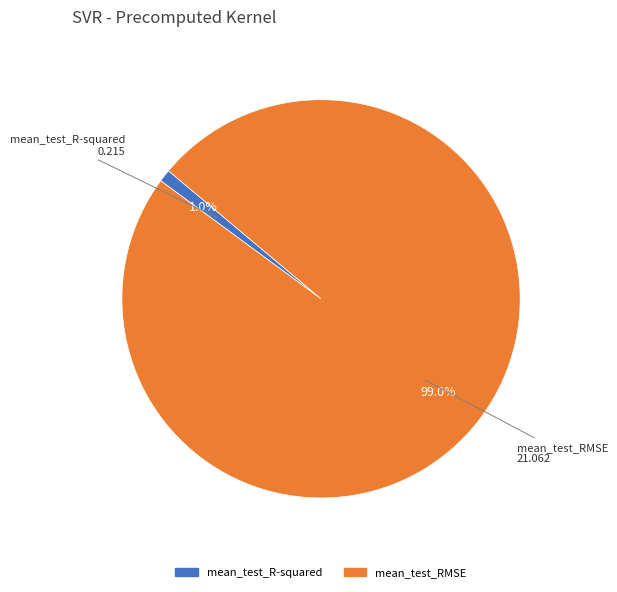

Is it true that mean_test_RMSE is 99% of the pie?

True